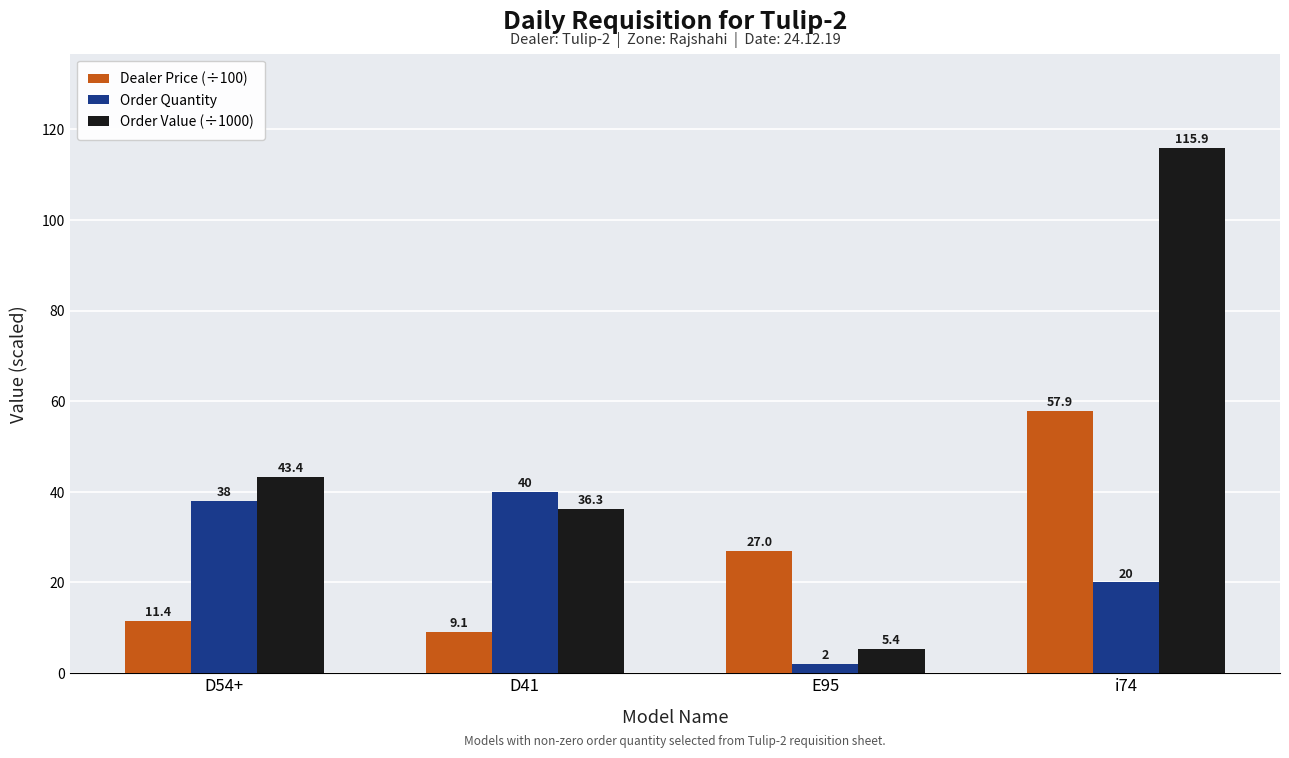

Does the chart contain any negative values?

No